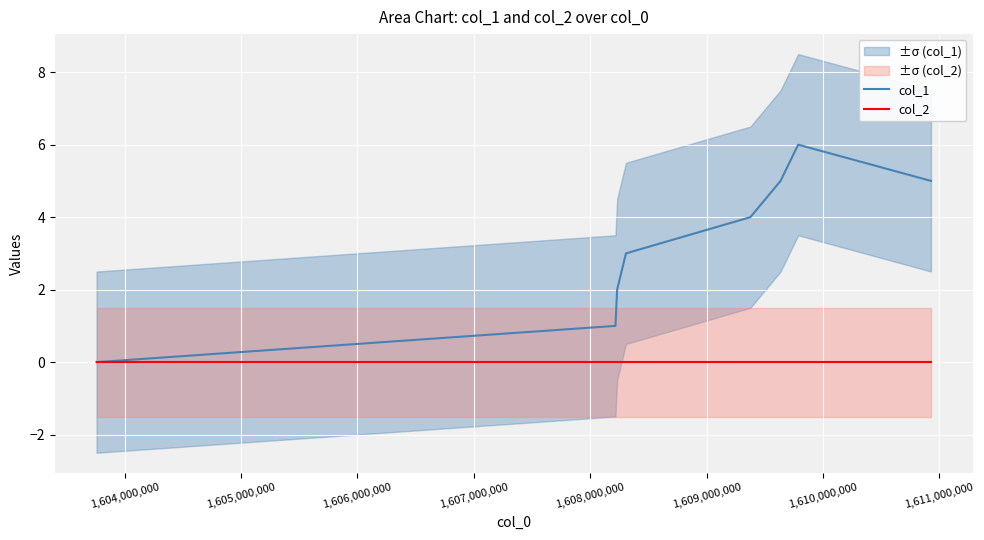

Count the number of categories in the chart.

8